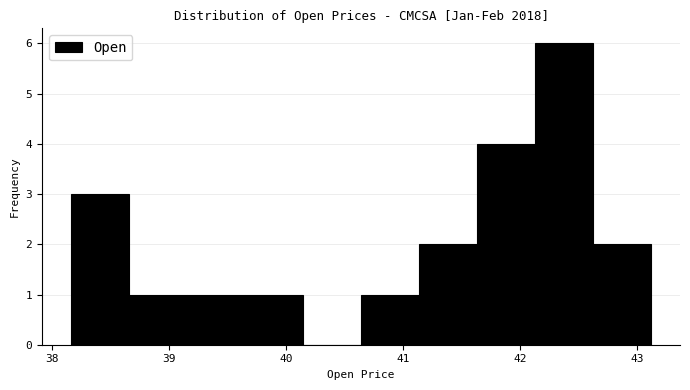

Reading left to right, list every bar in this chart as the range it spans on the x-axis followed by its height. Neither the bar edges nor the heights are printed on the chart, so give them approximately, as read against the axes.

38.2 to 38.7: 3
38.7 to 39.2: 1
39.2 to 39.6: 1
39.6 to 40.1: 1
40.1 to 40.6: 0
40.6 to 41.1: 1
41.1 to 41.6: 2
41.6 to 42.1: 4
42.1 to 42.6: 6
42.6 to 43.1: 2